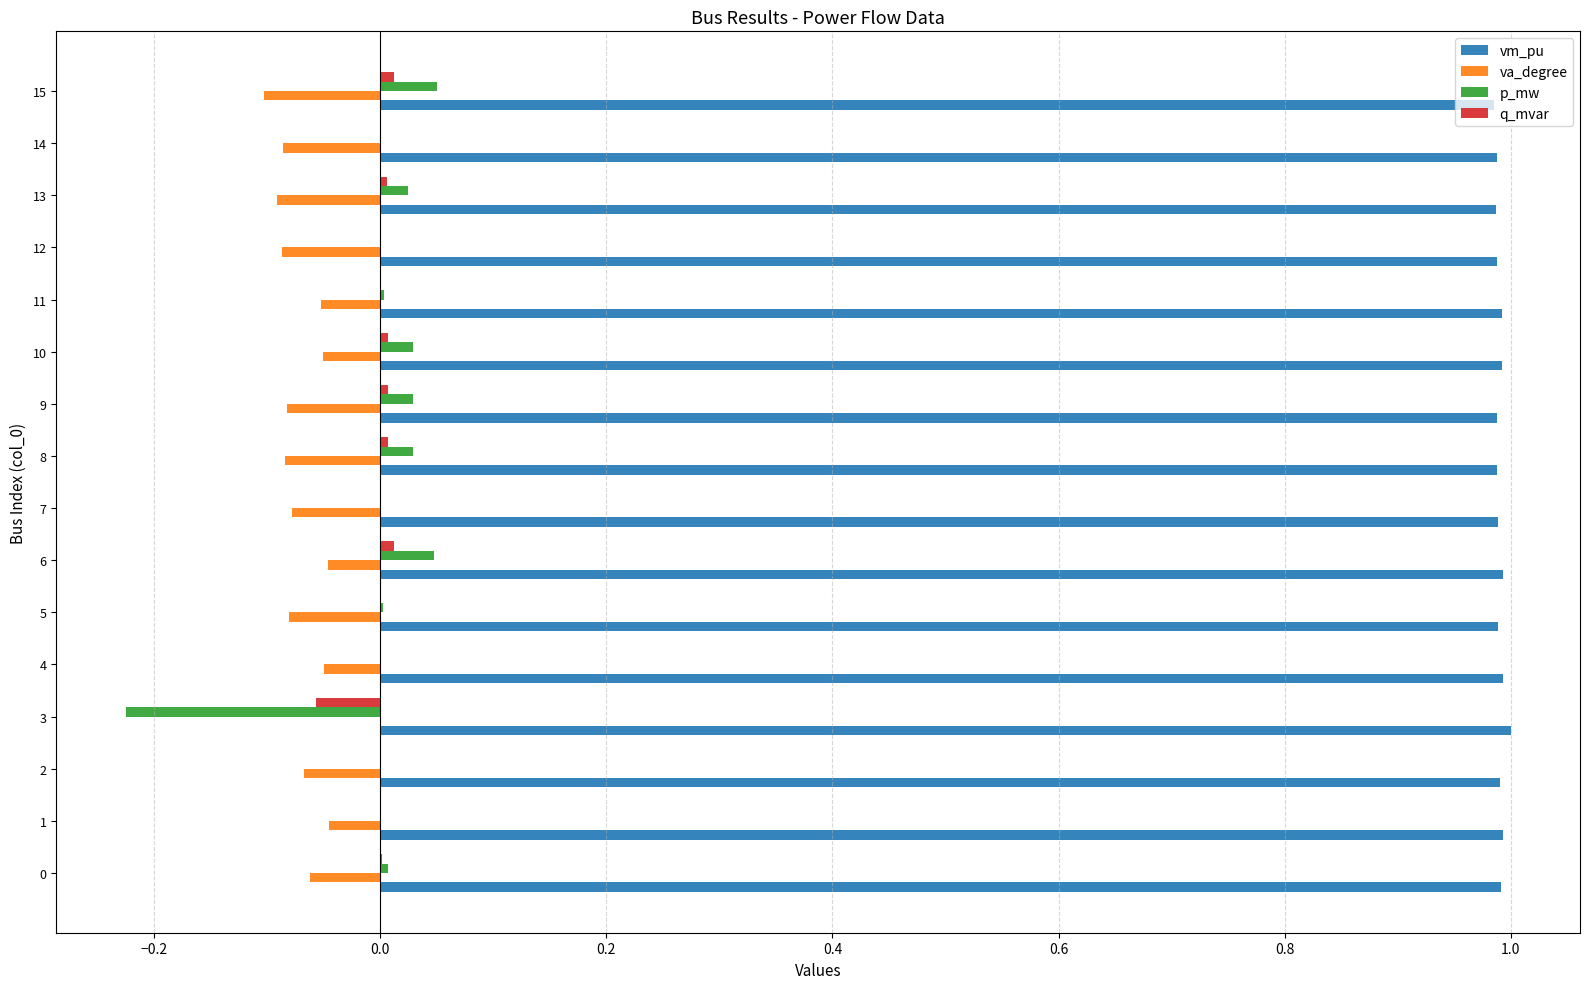

Is the value of vm_pu at 11 greater than the value of p_mw at 7?

Yes